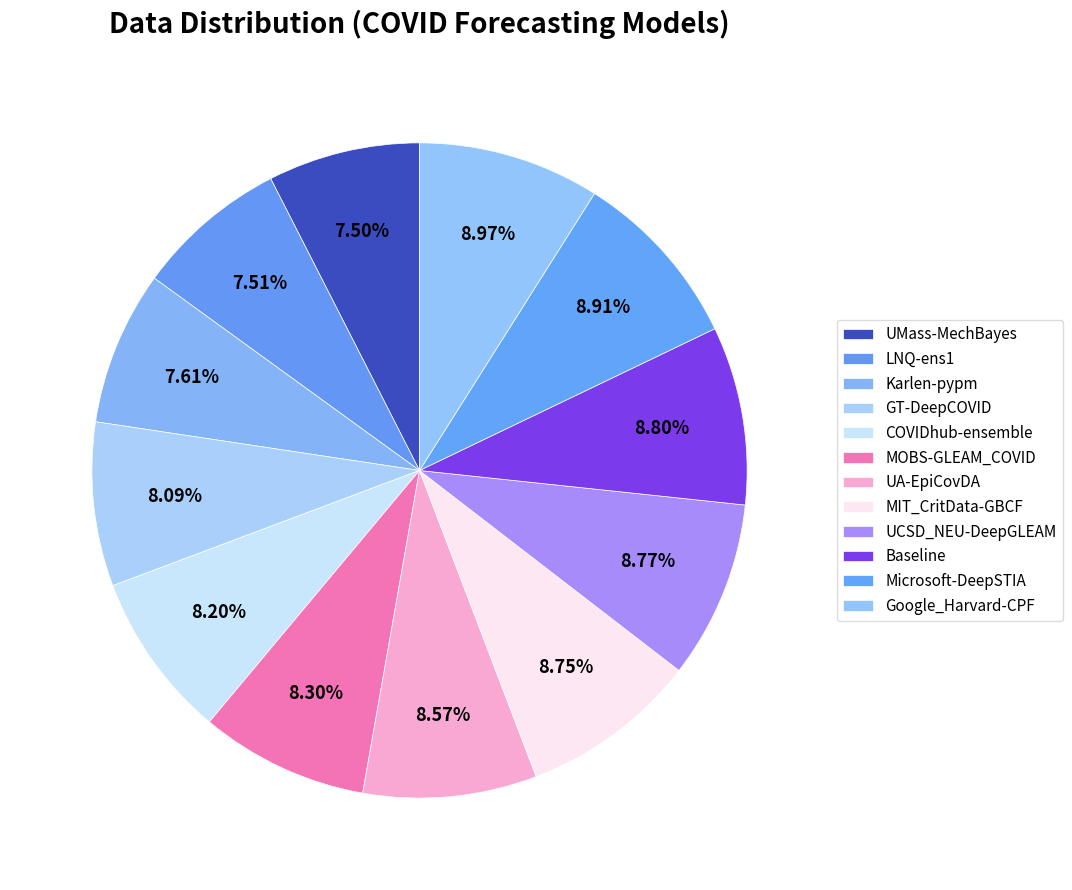

Rank the categories by value from highest to lowest.

Google_Harvard-CPF, Microsoft-DeepSTIA, Baseline, UCSD_NEU-DeepGLEAM, MIT_CritData-GBCF, UA-EpiCovDA, MOBS-GLEAM_COVID, COVIDhub-ensemble, GT-DeepCOVID, Karlen-pypm, LNQ-ens1, UMass-MechBayes